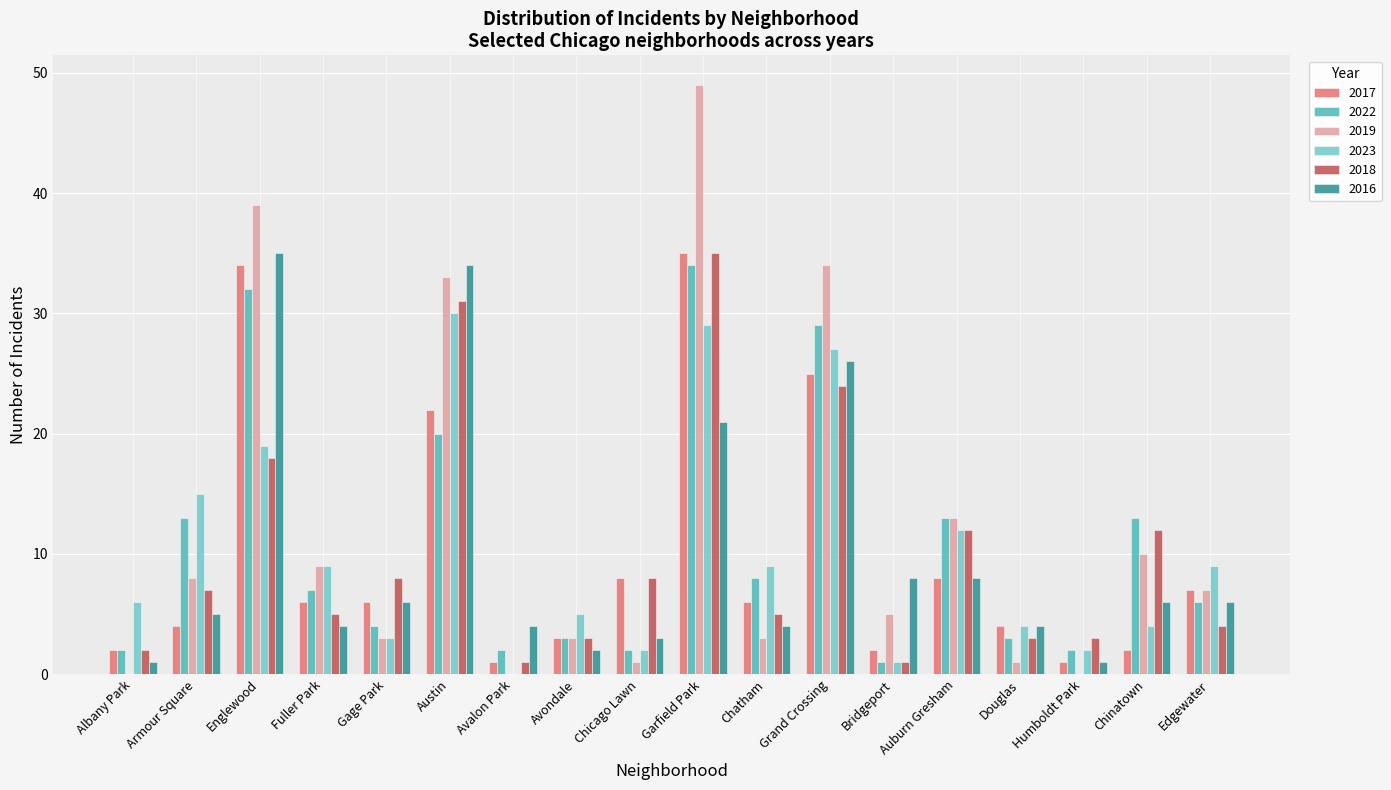

True or false: 2019 has a value of 24 at Englewood.

False